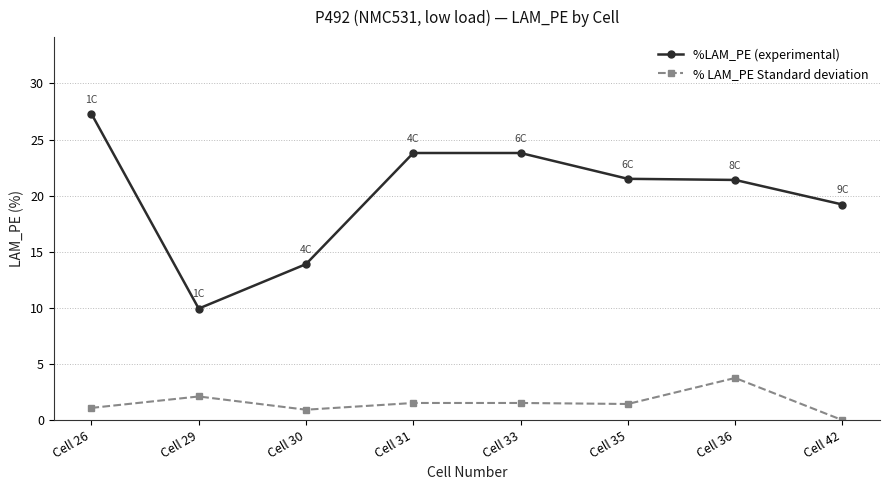

Is the value of %LAM_PE (experimental) at Cell 26 greater than the value of % LAM_PE Standard deviation at Cell 29?

Yes